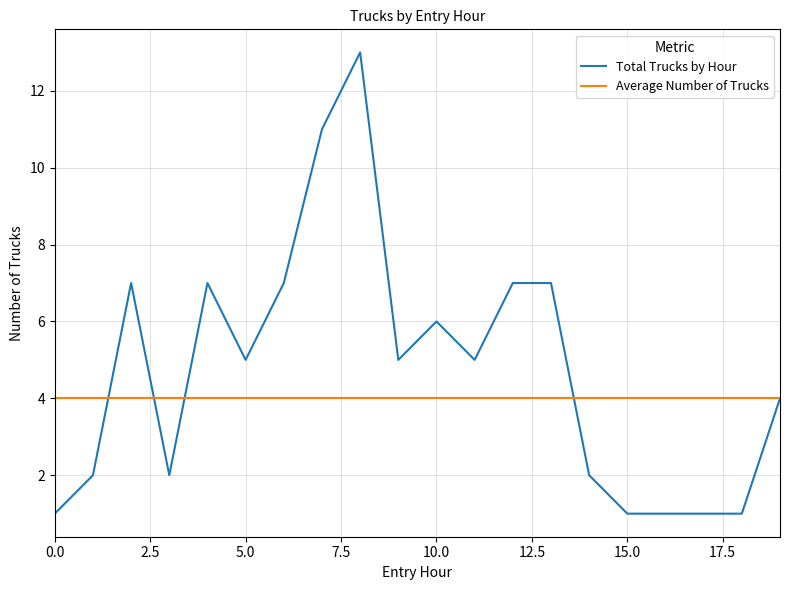

Which series has the widest spread of values?

Total Trucks by Hour